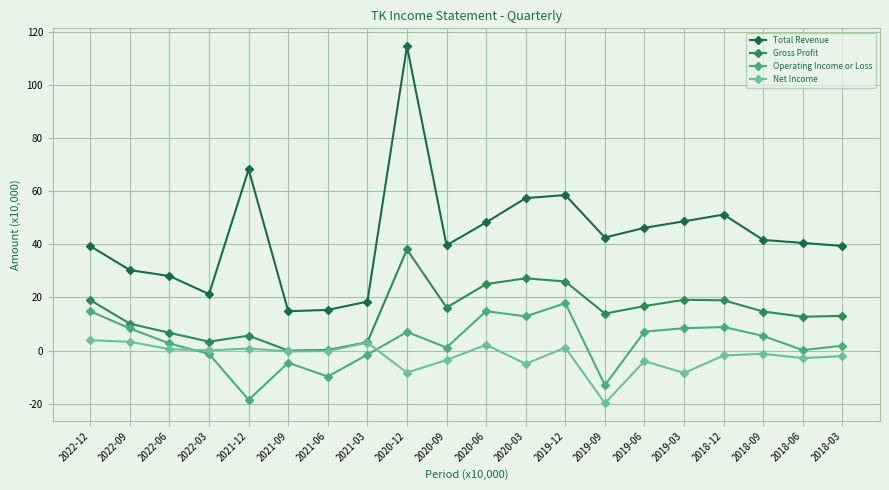

At which label does Net Income first exceed 0?

2022-12